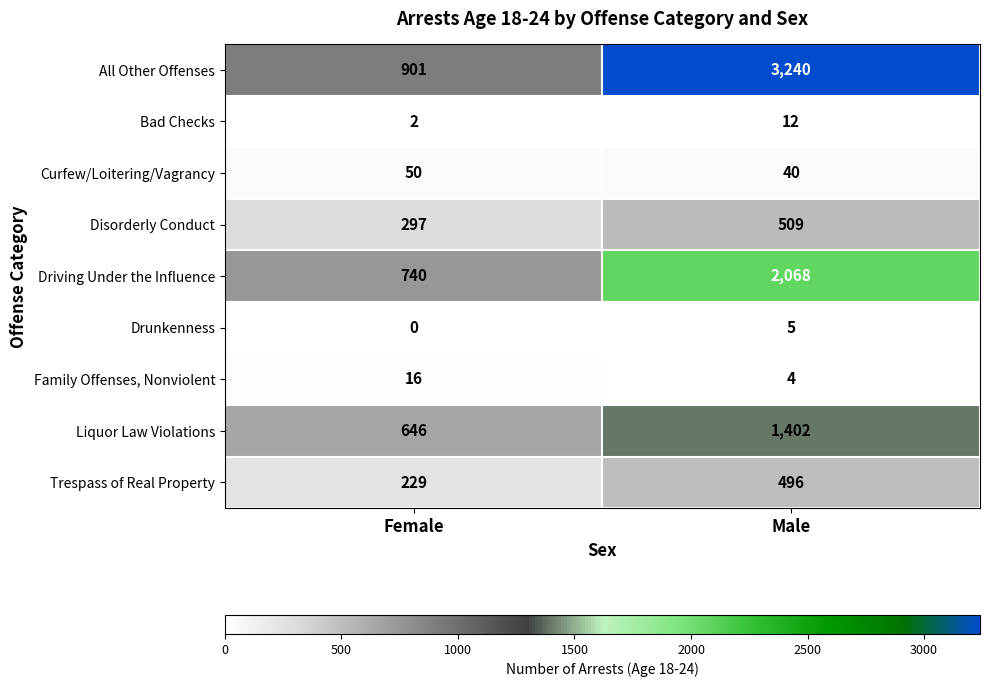

How many values in the Bad Checks series are below 12?

1